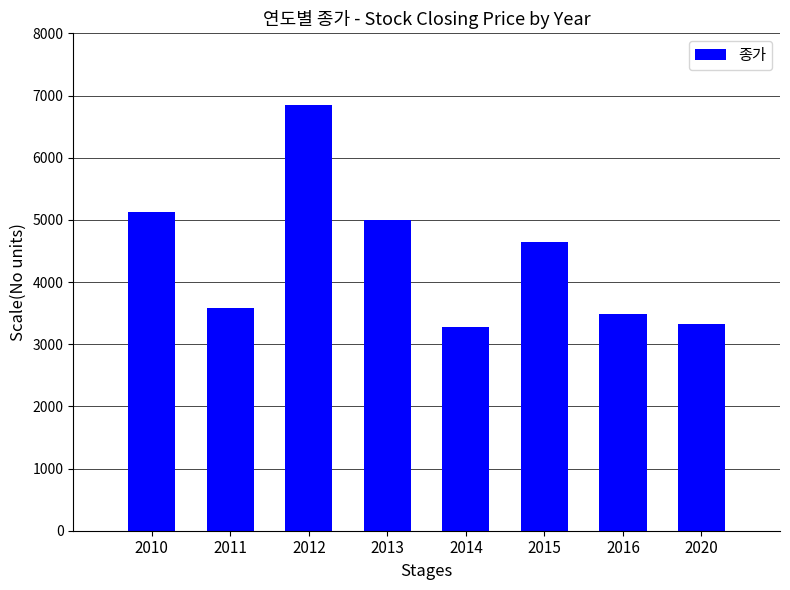

What is the sum of the values at 2010 and 2012?

11980